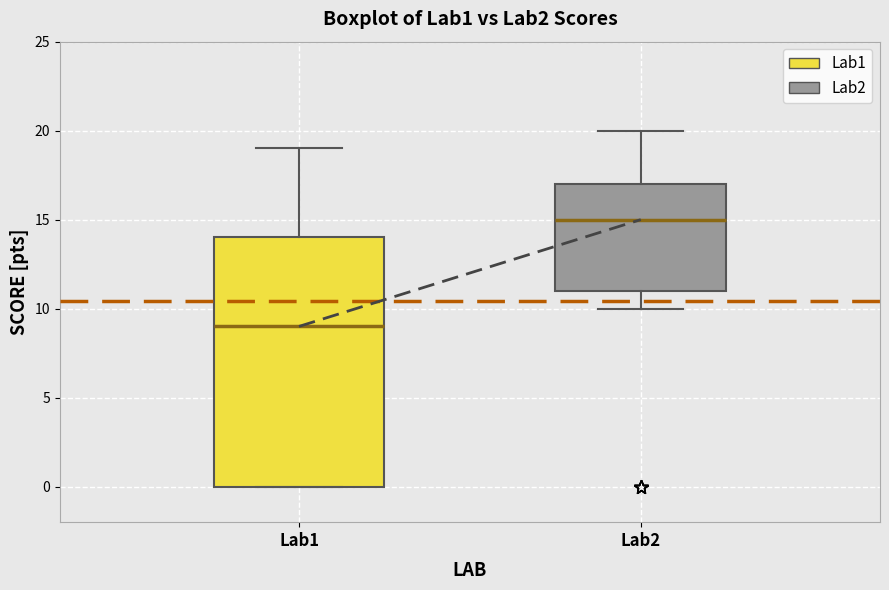

Reading left to right, read every box against the y-axis: the position of its median line, the range the box covers, and the ends of its whiskers. The values are not printed on the chart, so give them approximately, as read against the axis.

Lab1: median 9, box 0 to 14, whiskers 0 to 19
Lab2: median 15, box 11 to 17, whiskers 10 to 20